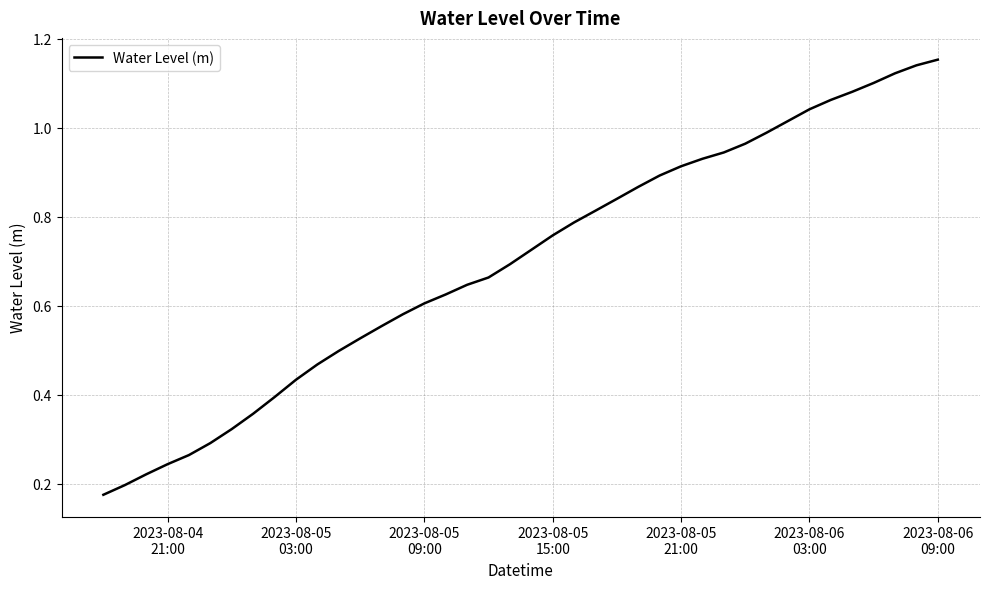

True or false: the data has more than 0 interior local peaks.

False